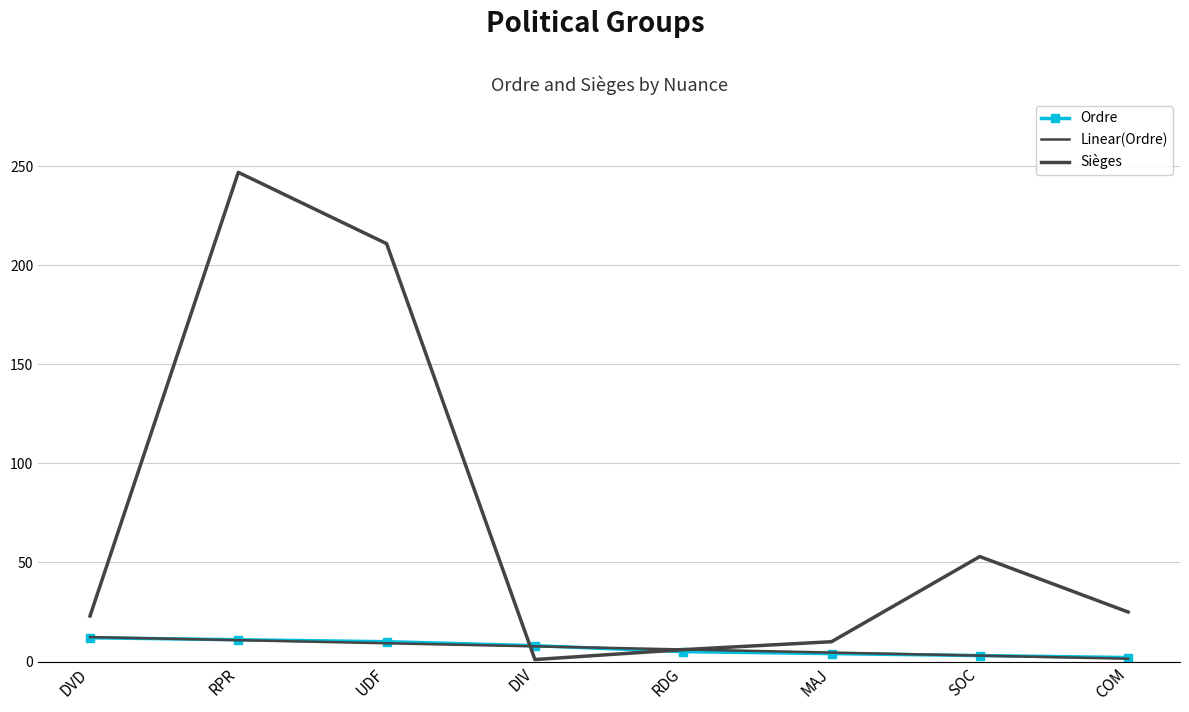

Read the Sièges value at MAJ.

10.0